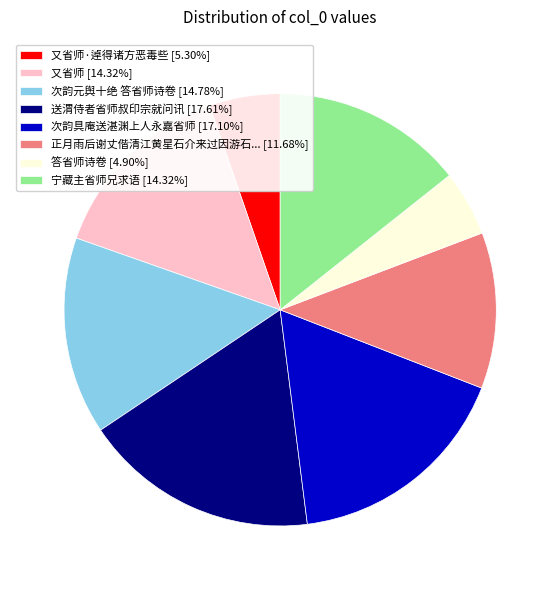

Is the sum of 又省师·逴得诸方恶毒些 [5.30%] and 答省师诗卷 [4.90%] greater than half?

No